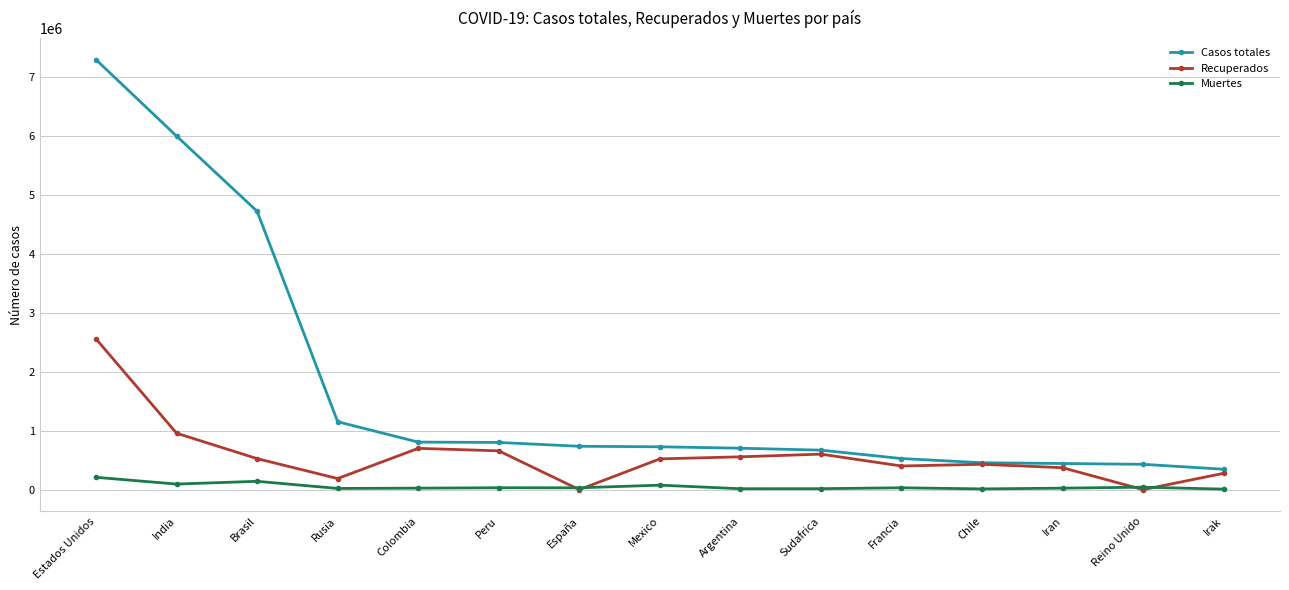

At which label does Casos totales first exceed 726431?

Estados Unidos